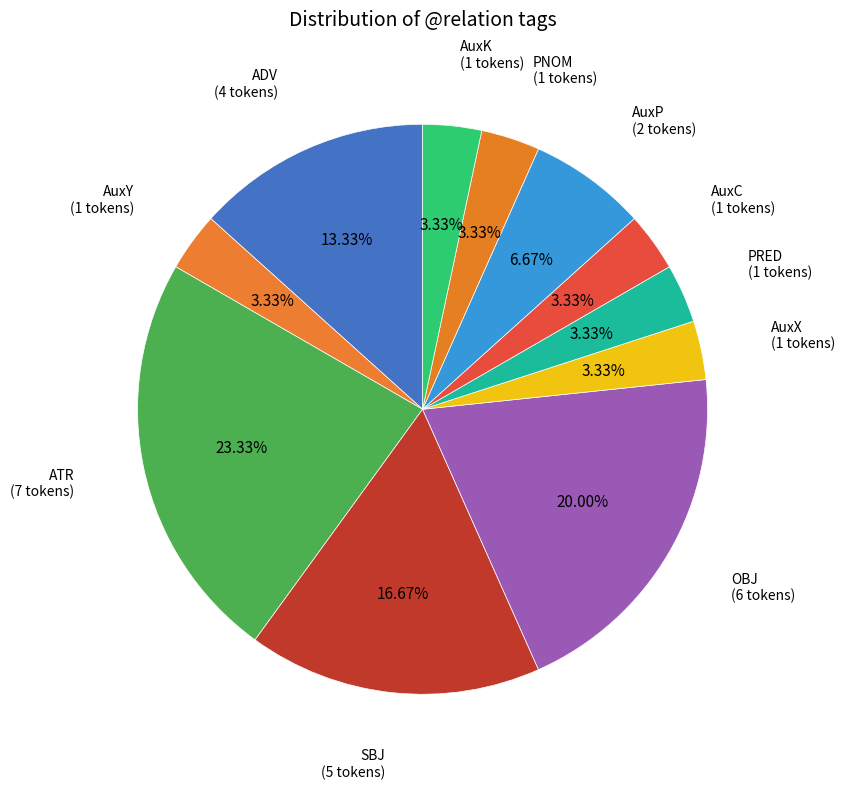

How many segments does this pie chart have?

11